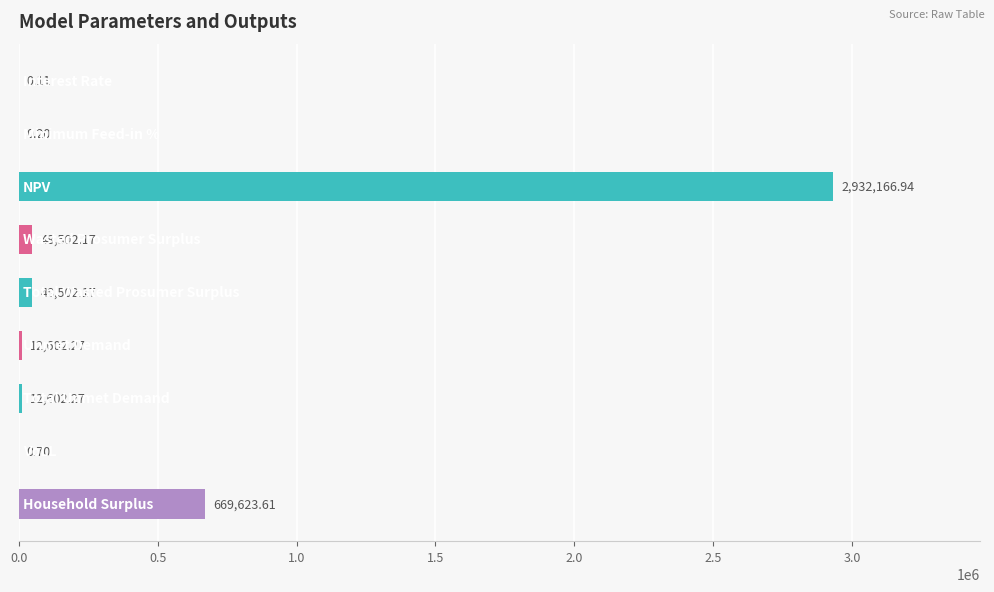

What is the sum of all values?

3724000.4